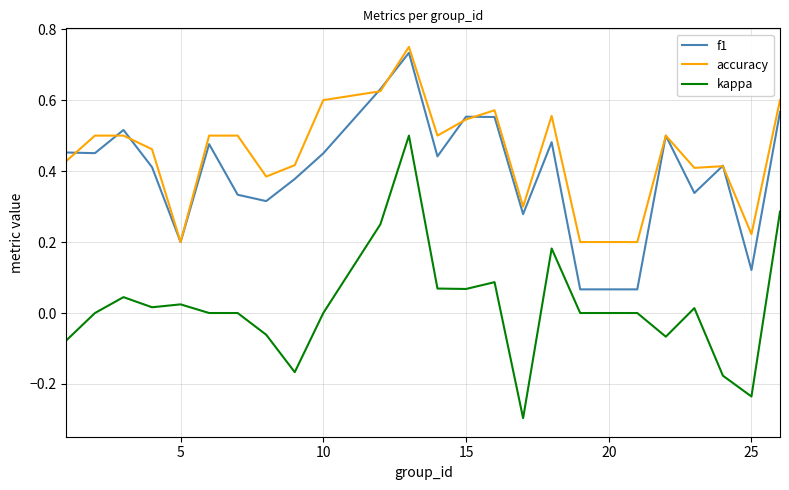

Which series has the largest total across all categories?

accuracy